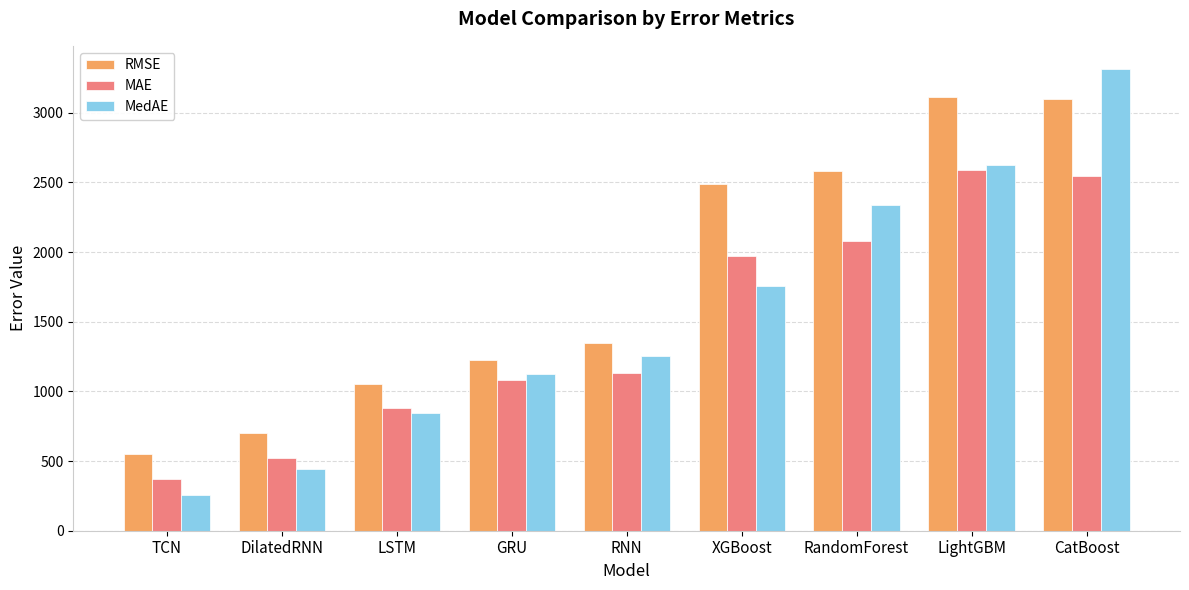

What is the label of the 5th bar from the right?

RNN